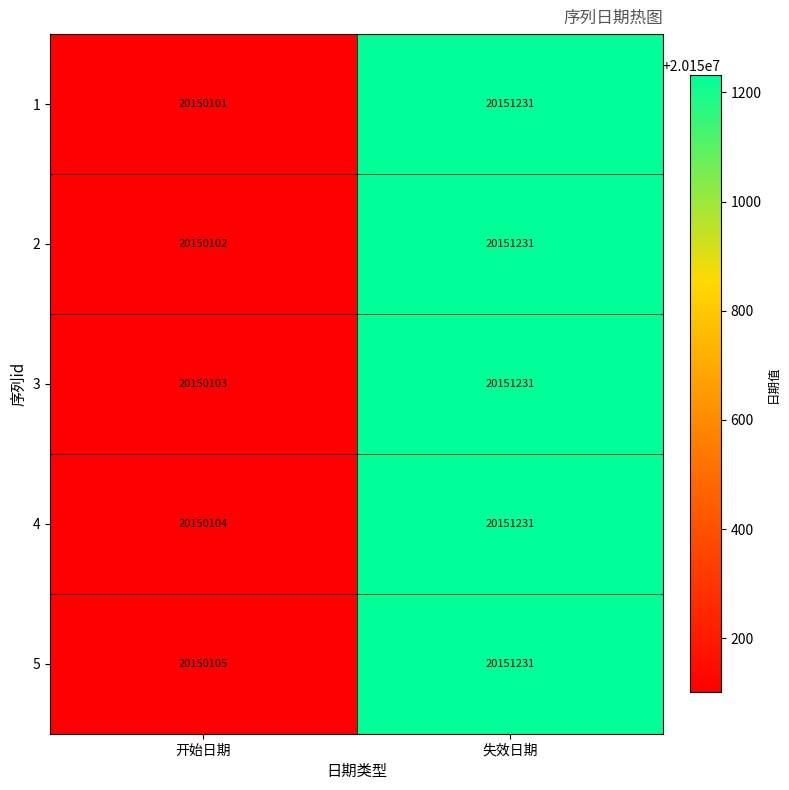

Where is 2 nearest to the value 20150666?

开始日期